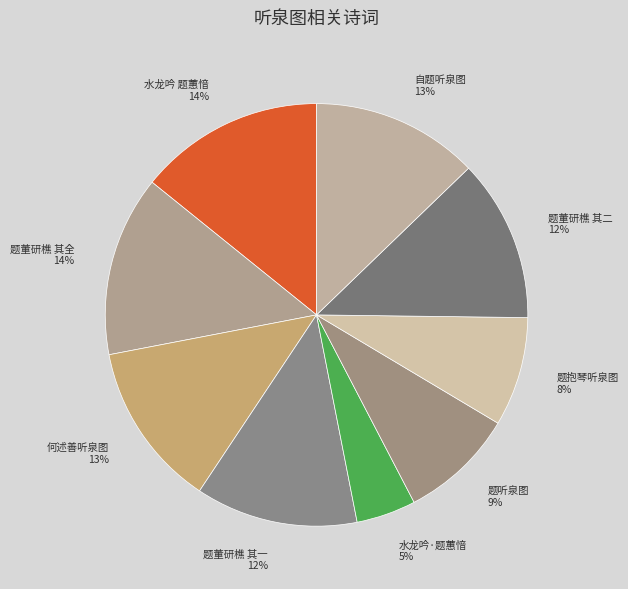

To the nearest percent, what portion does 题董研樵玉泉院听泉图二首画一石谷，中嵌陈搏睡像 represent?

14%